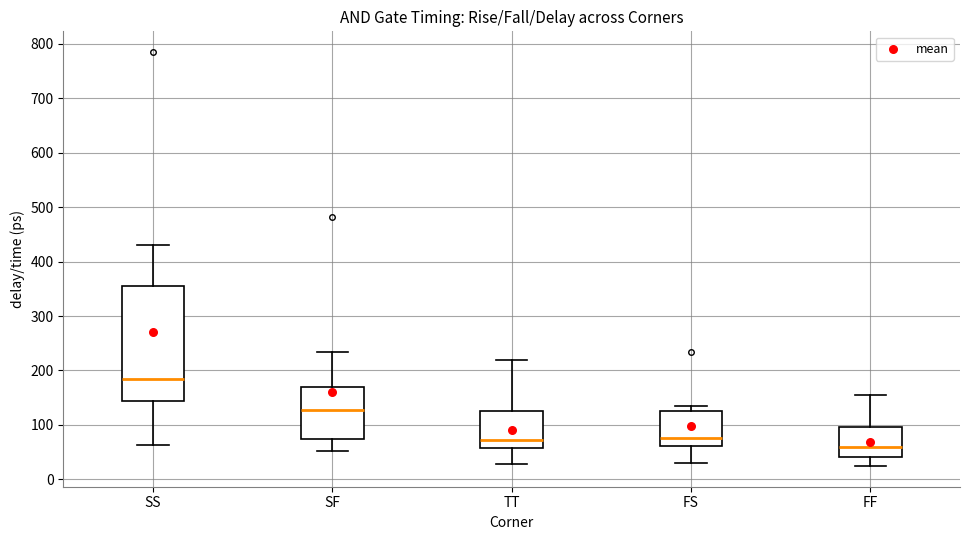

Which box has the lowest median line?

FF